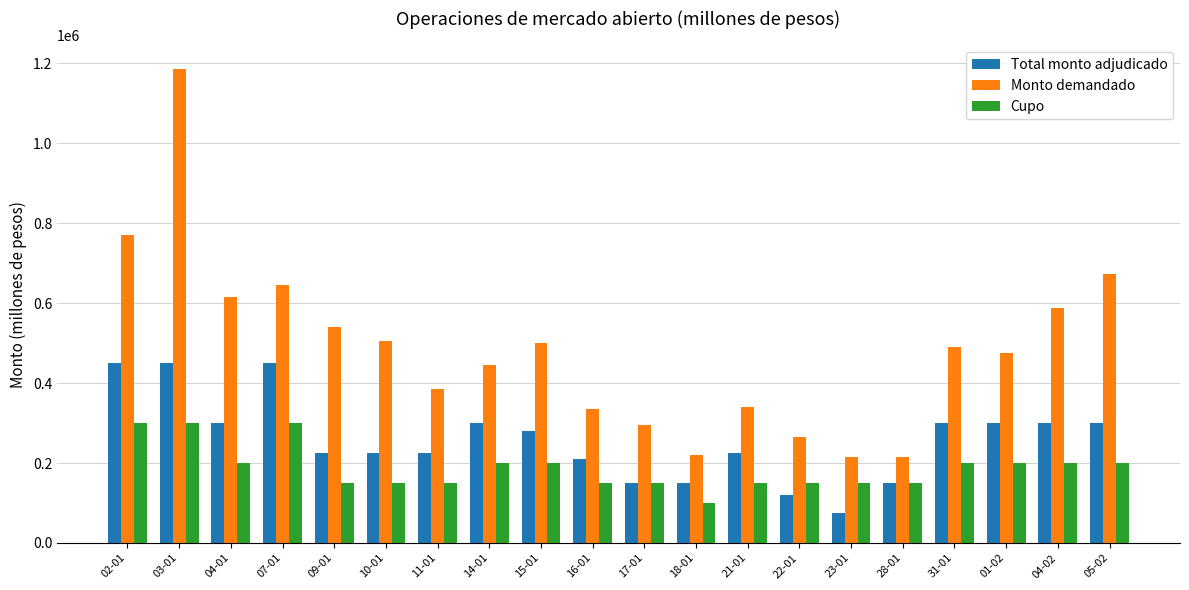

At how many categories does at least one series exceed 788718?

1